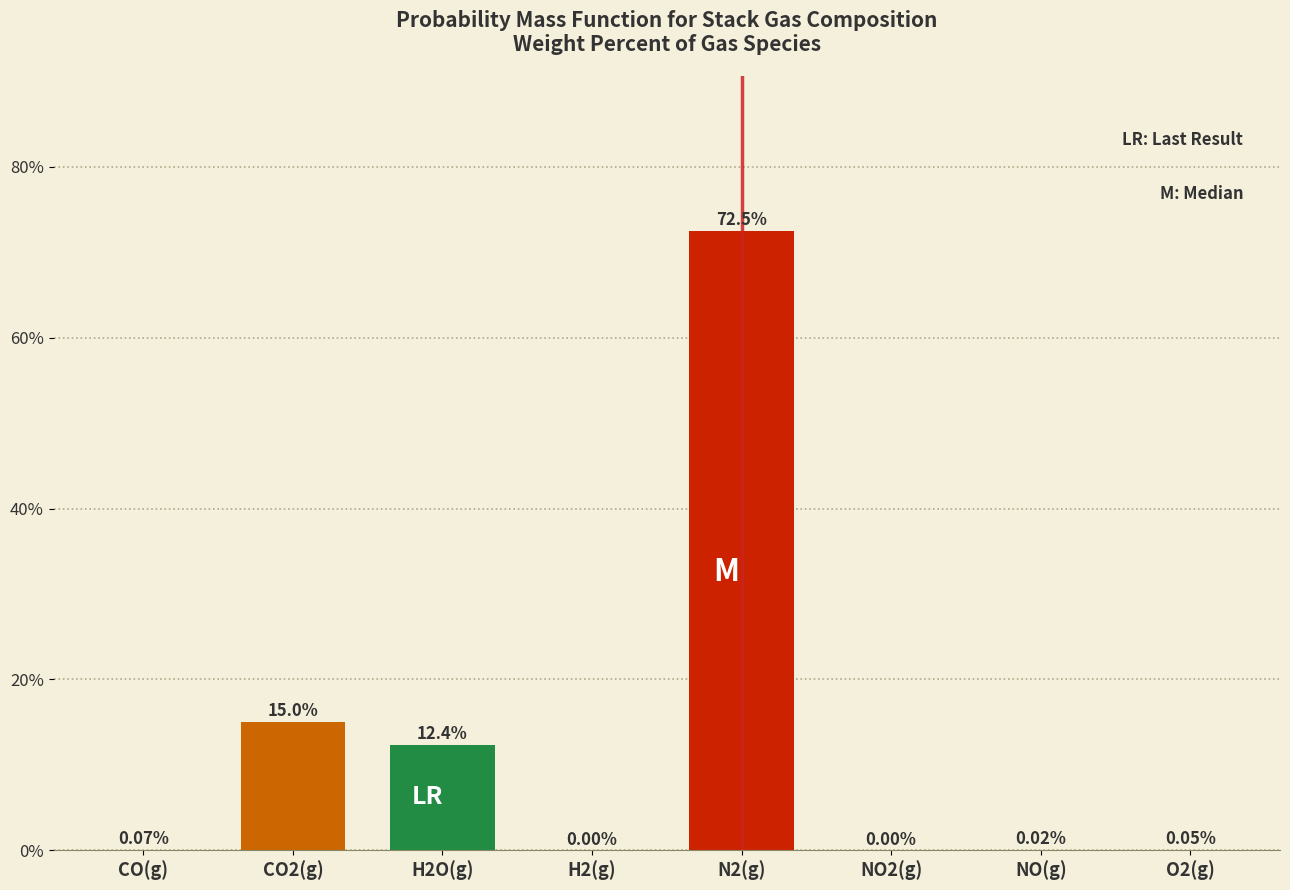

Between N2(g) and CO2(g), which is larger?

N2(g)